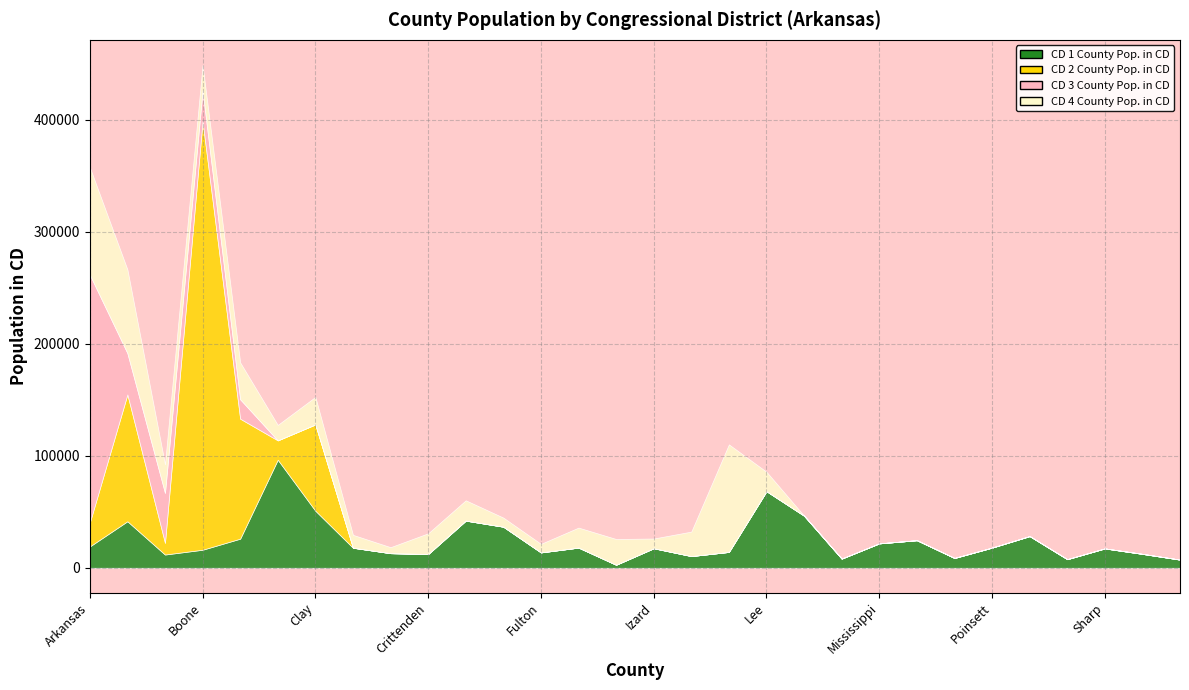

True or false: CD 4 County Pop. in CD and CD 1 County Pop. in CD intersect in this chart.

True